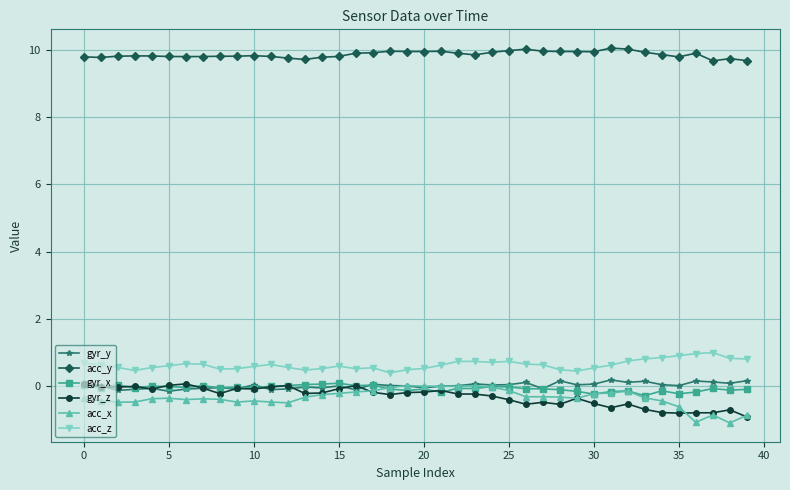

True or false: acc_y and acc_x intersect in this chart.

False